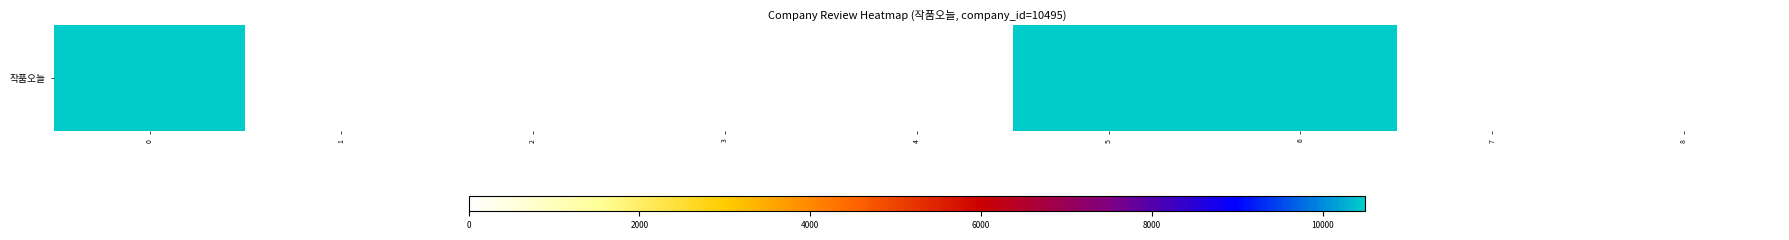

How many values are above zero?

3